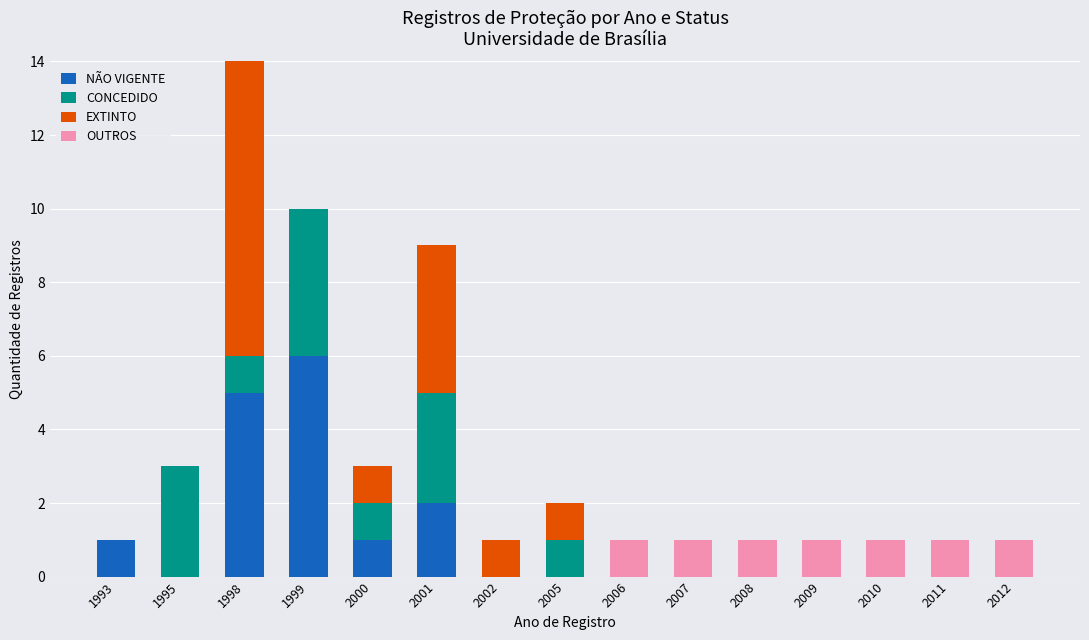

At which label does NÃO VIGENTE reach its peak?

1999